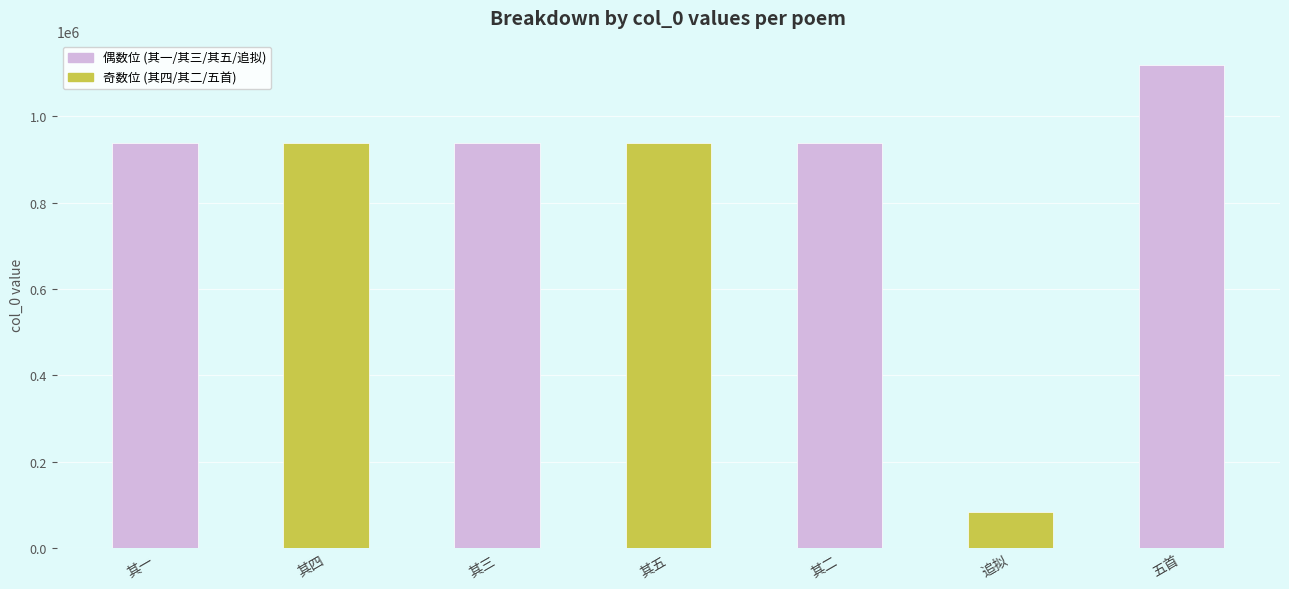

What is the ratio of the value at 其一 to the value at 其五?

1.0